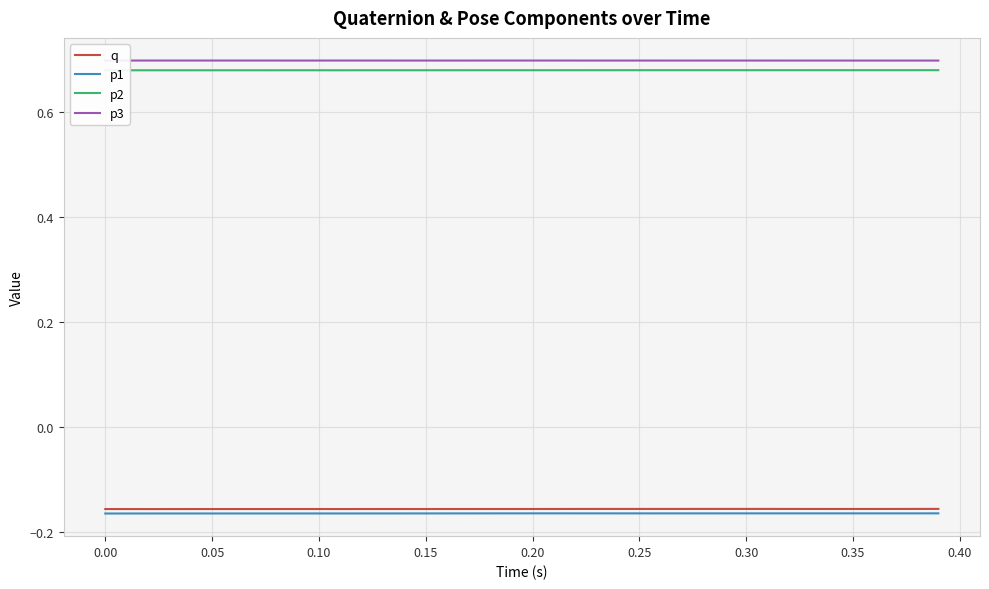

List the series in order of their peak value, highest first.

p3, p2, q, p1